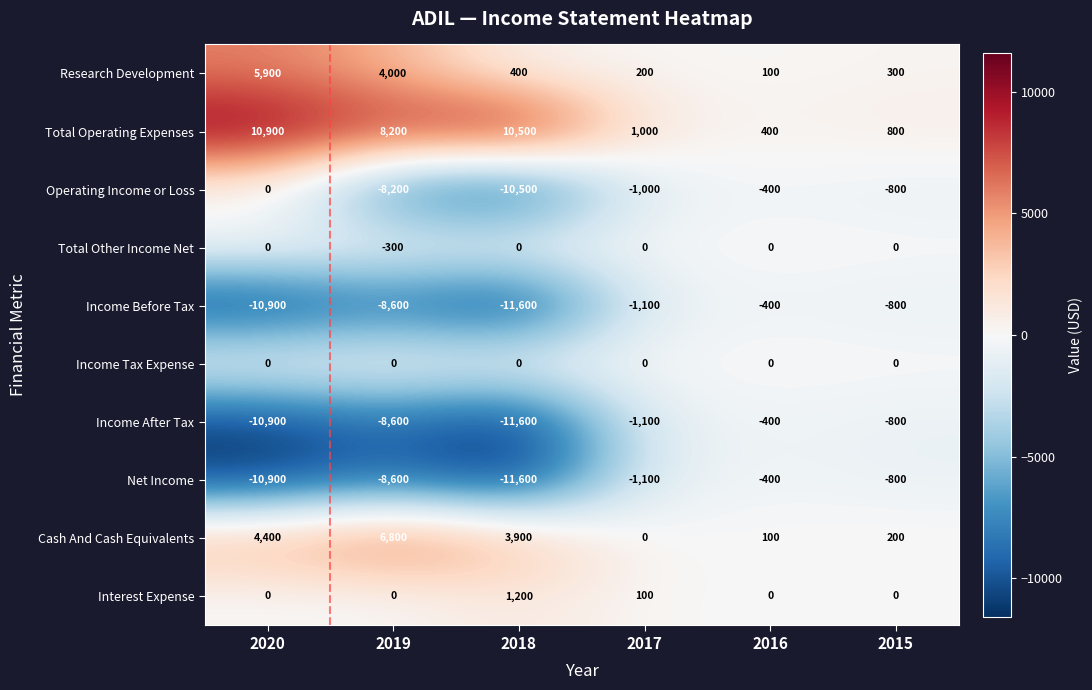

What is the average value of the Total Other Income Net series?

-50